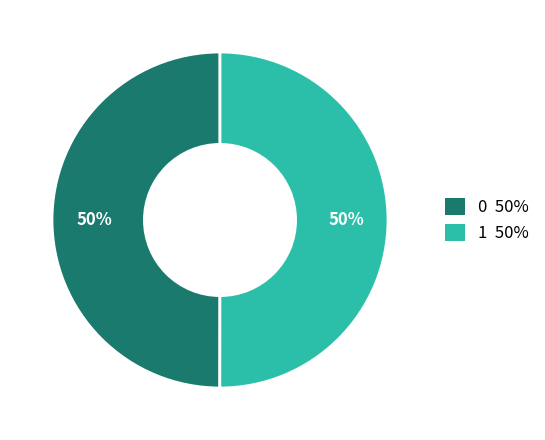

To the nearest percent, what is the average slice percentage?

50%